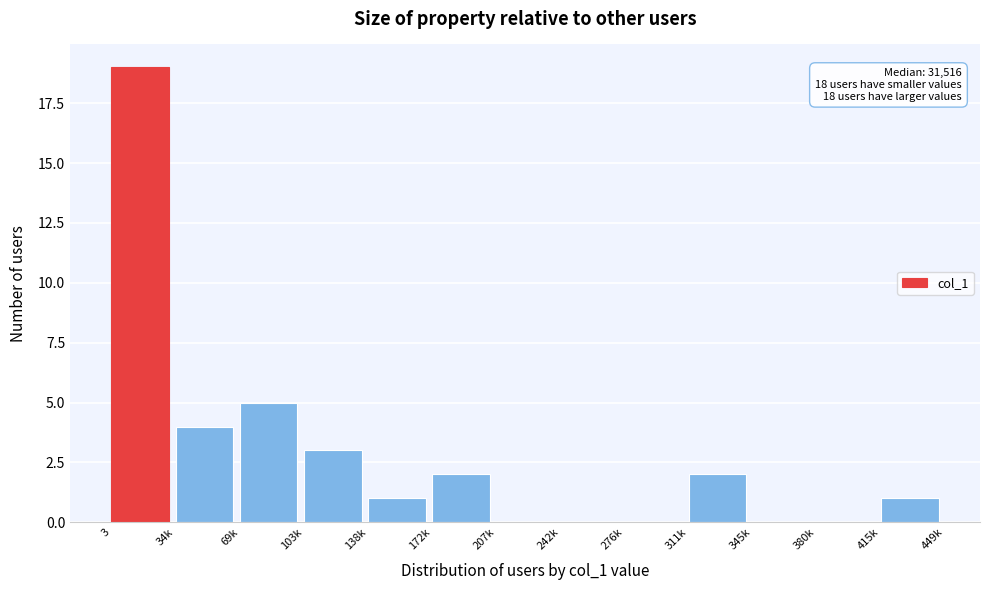

Reading right to left, extract all data points from this chart.

415k=1	380k=0	345k=0	311k=2	276k=0	242k=0	207k=0	172k=2	138k=1	103k=3	69k=5	34k=4	3=19